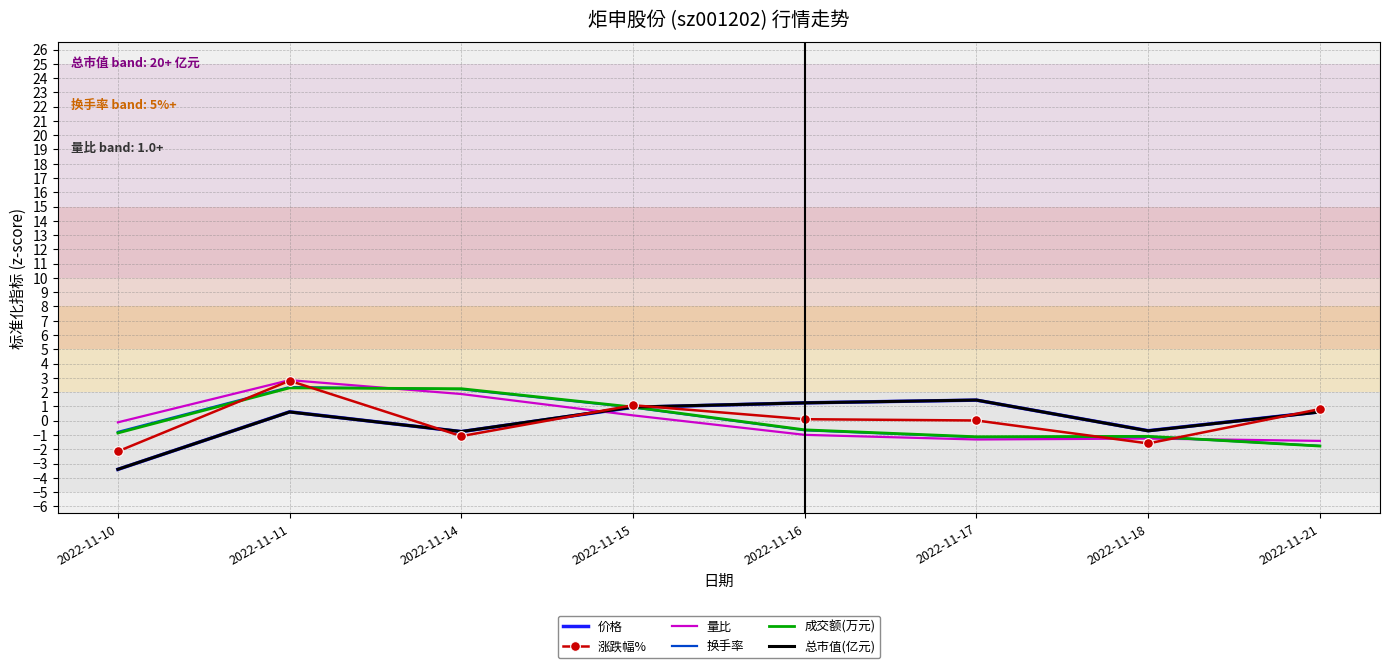

At which category does 成交额(万元) reach its first local valley?

2022-11-17